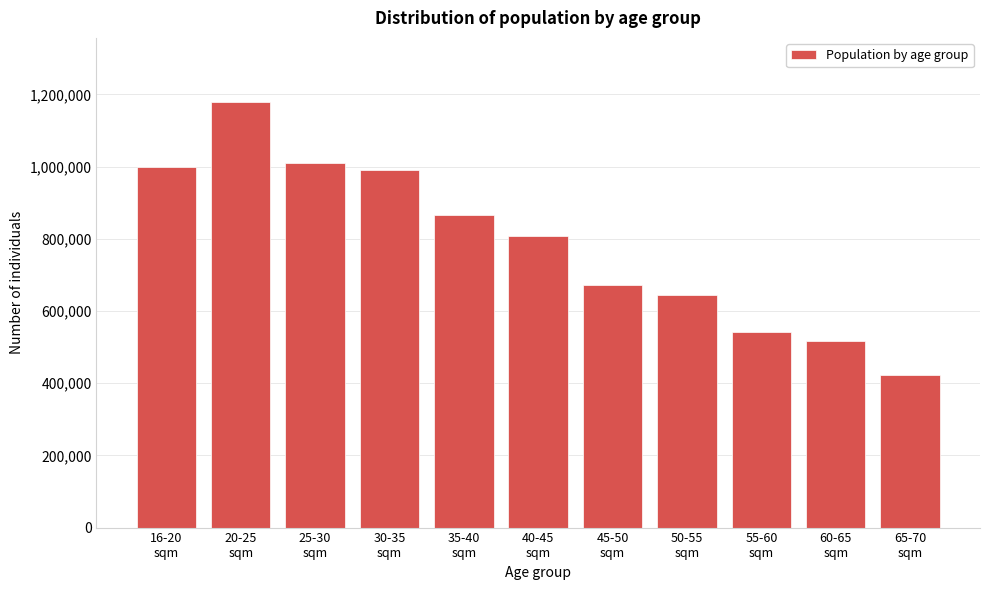

Reading right to left, what are all the values shown in this chart?

423509	516295	543087	644422	671266	807519	865363	991855	1010319	1179713	999473